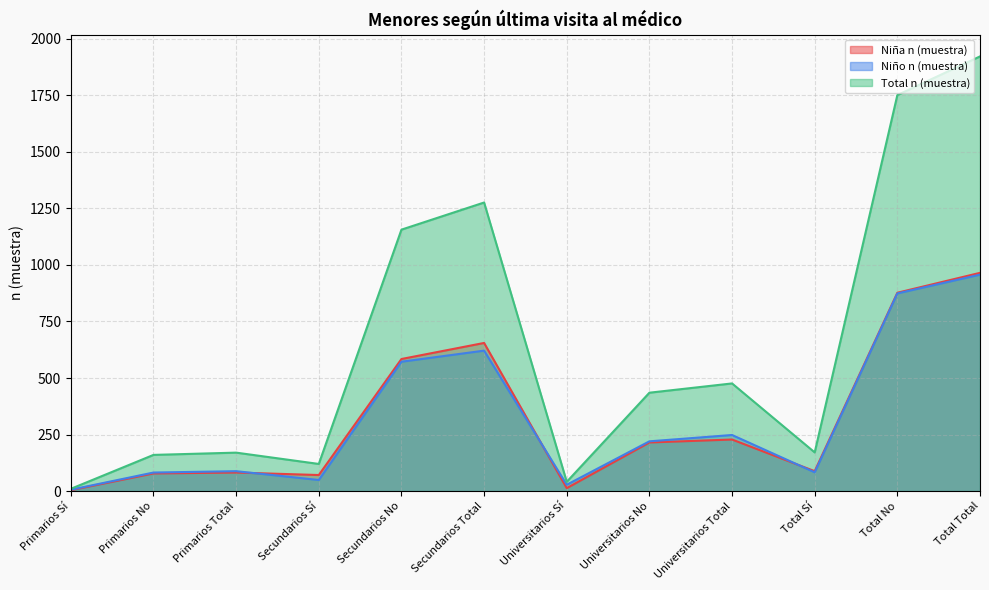

Which category has the lowest value in the Niña n (muestra) series?

Primarios Sí